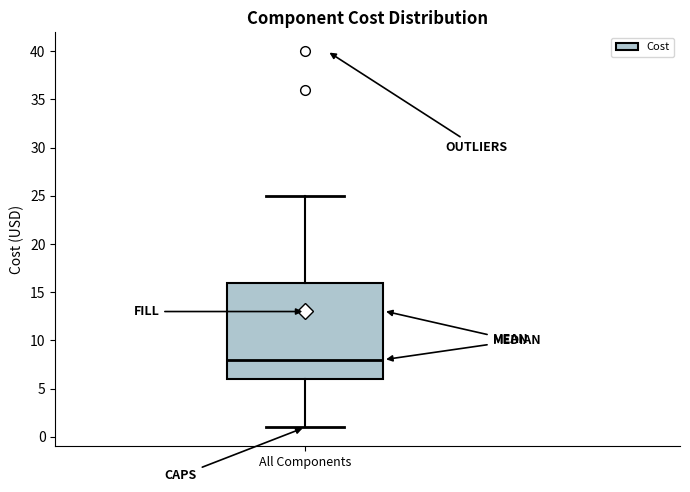

Where is the lower edge of the box for All Components on the y-axis? The values are not printed on the chart, so give them approximately, as read against the axis.

6